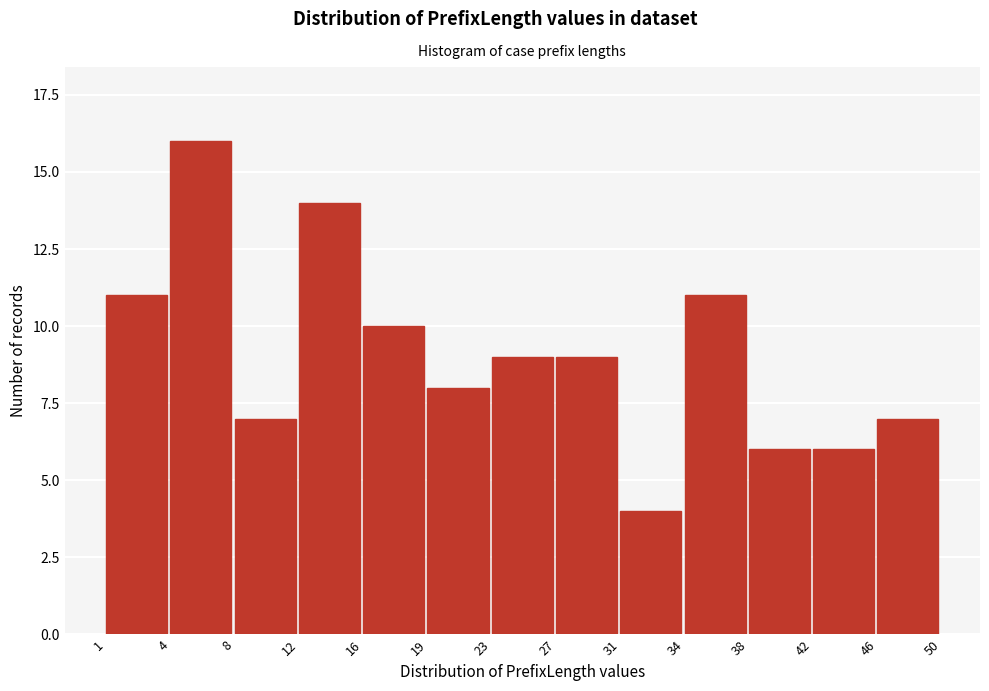

Reading left to right, transcribe all the data shown in this chart.

1=11	4=16	8=7	12=14	16=10	19=8	23=9	27=9	31=4	34=11	38=6	42=6	46=7